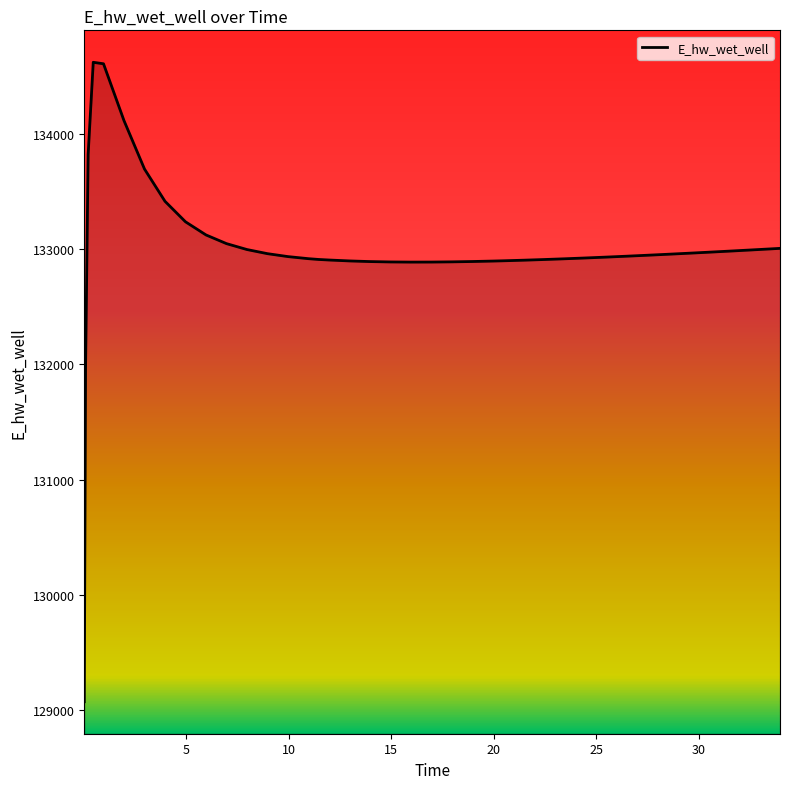

What is the difference between the maximum and minimum values?

5556.0